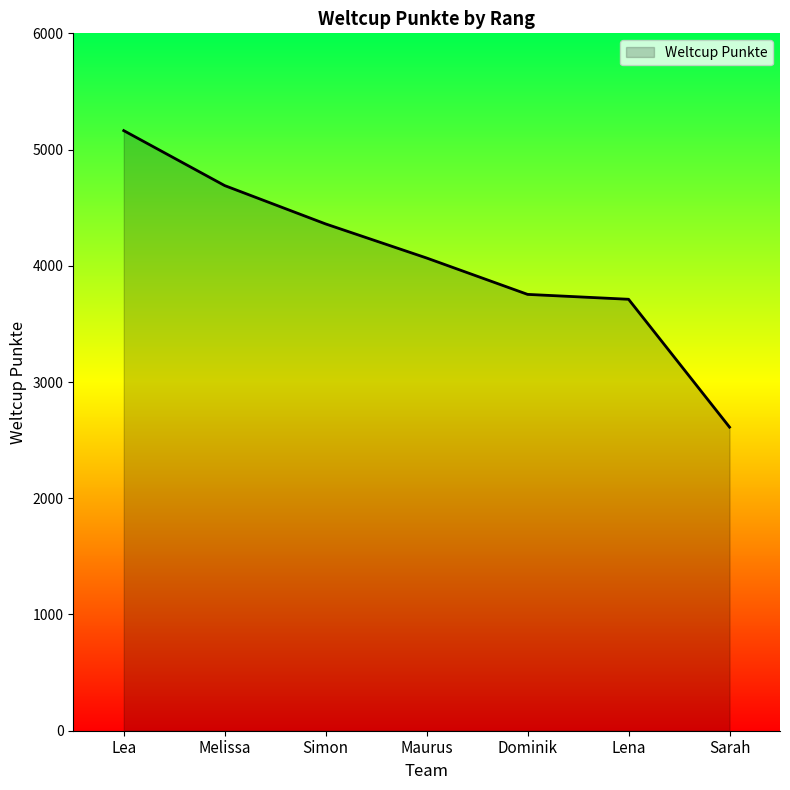

Which category has the lowest value across all series?

Sarah